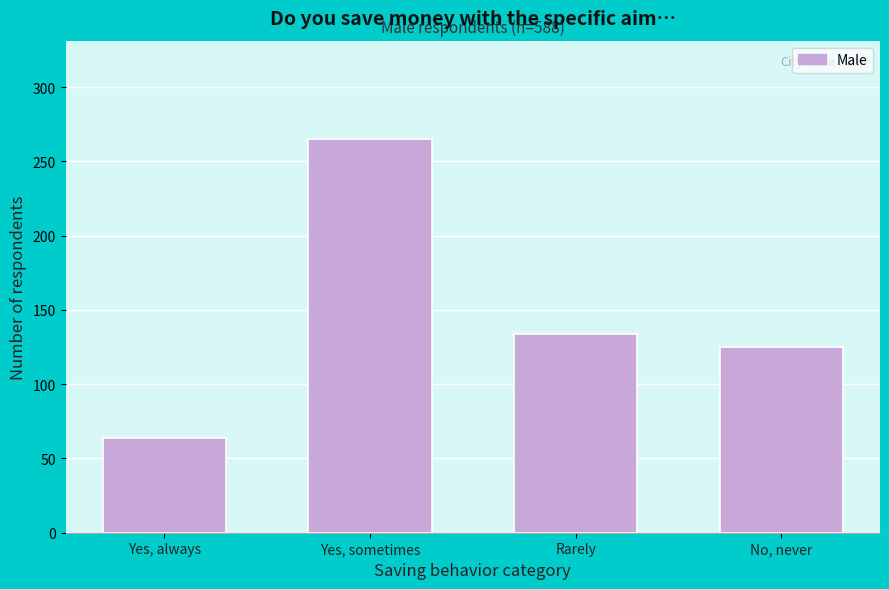

Reading left to right, what are all the values shown in this chart?

Yes, always=64	Yes, sometimes=265	Rarely=134	No, never=125